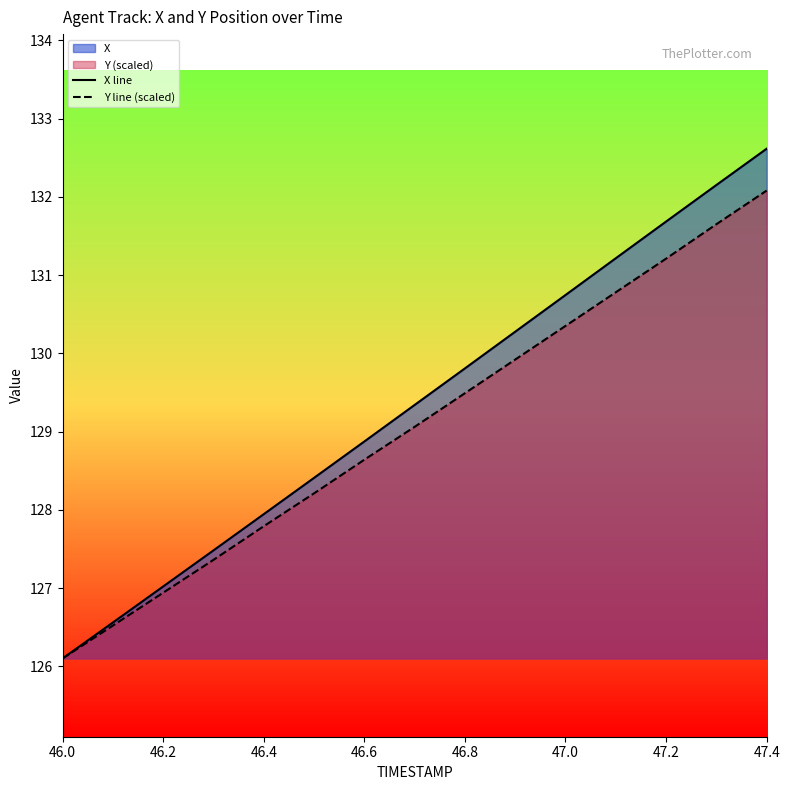

The Y line (scaled) series shows 126.9 at 46.2. True or false?

True